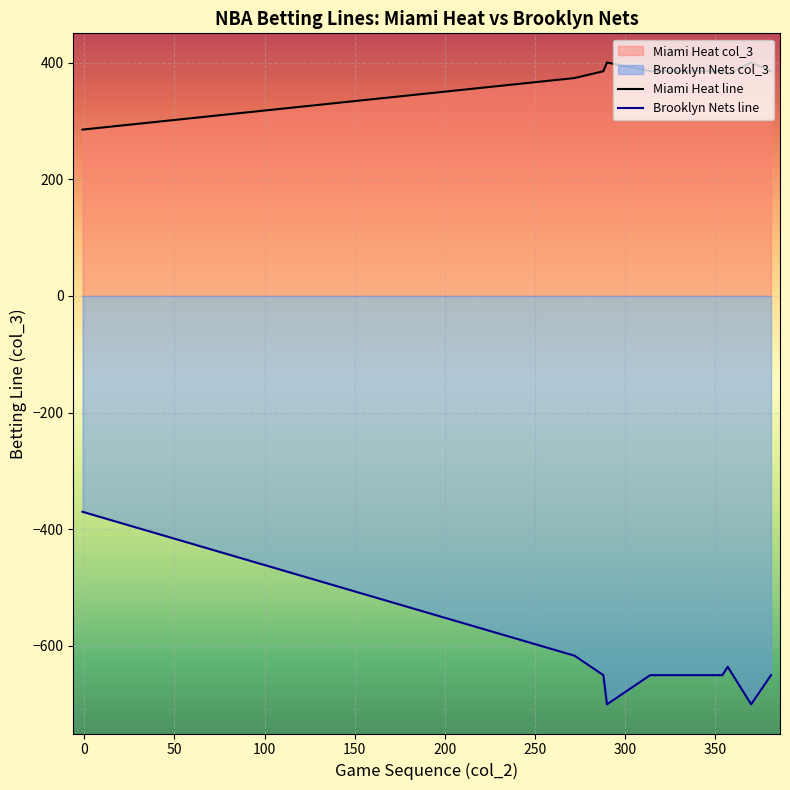

The value of Brooklyn Nets line at 250 is -257.1. True or false?

False